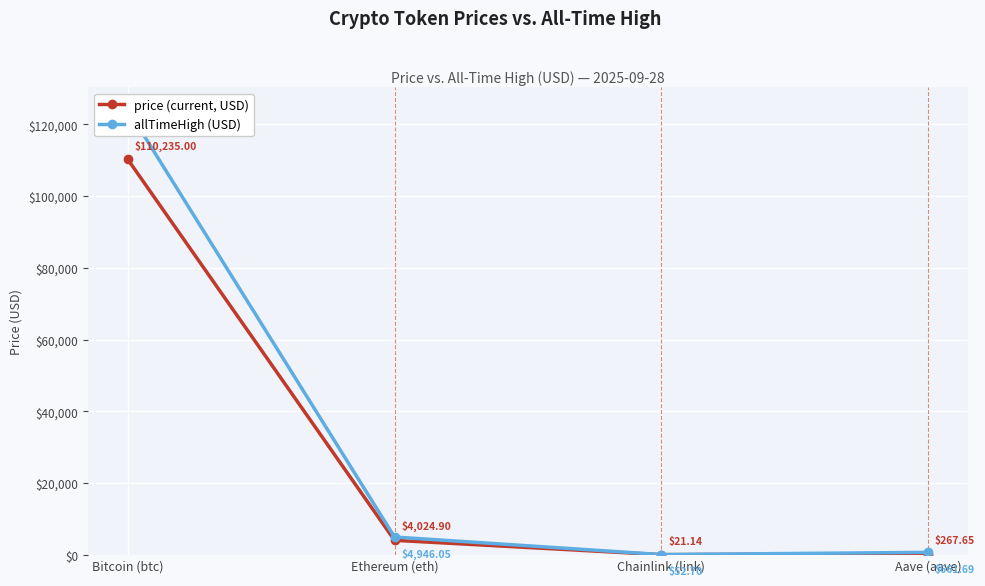

List the series in order of their peak value, highest first.

allTimeHigh, price